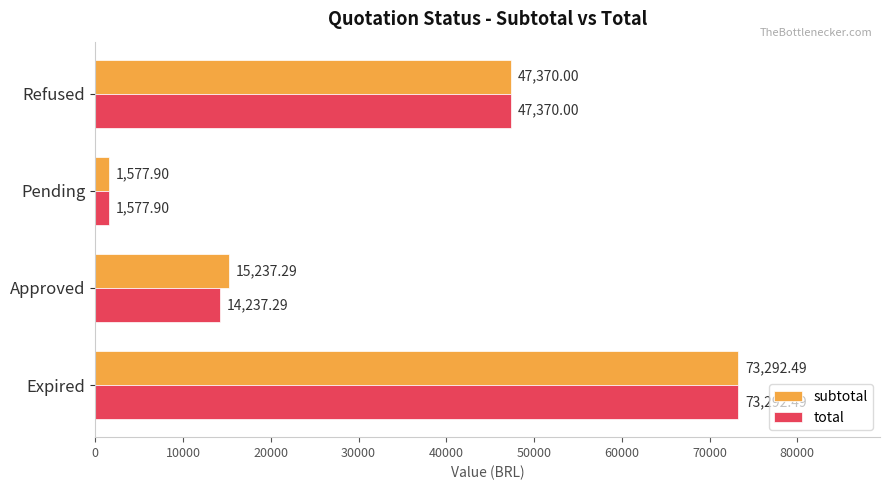

Which series has the largest total across all categories?

subtotal